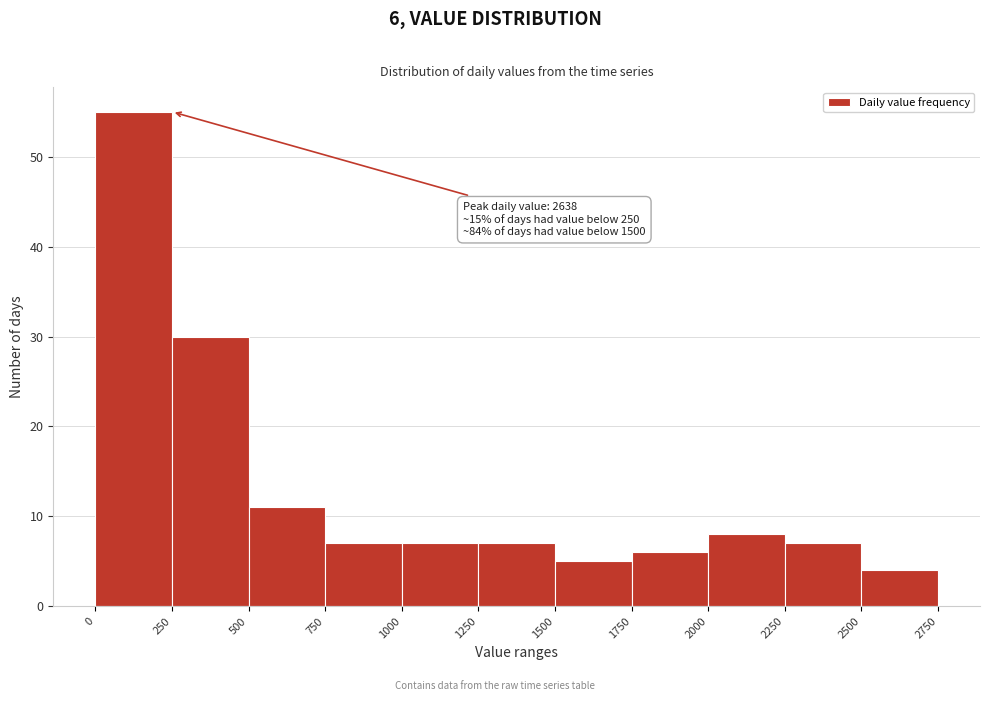

Over which range of the x-axis is the bar tallest?

0 to 250